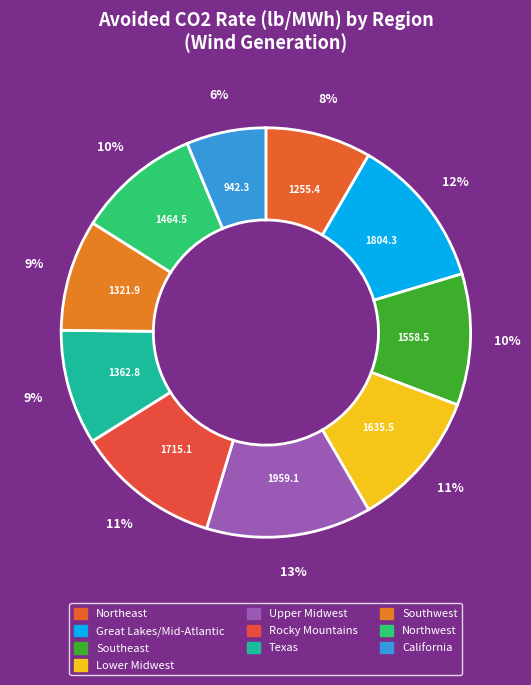

How many slices are in this pie chart?

10